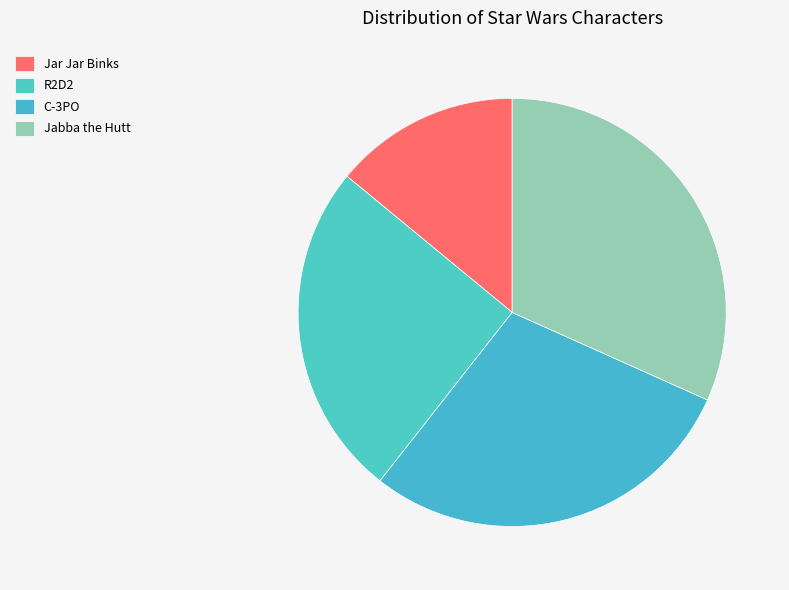

Count the number of slices in the pie.

4